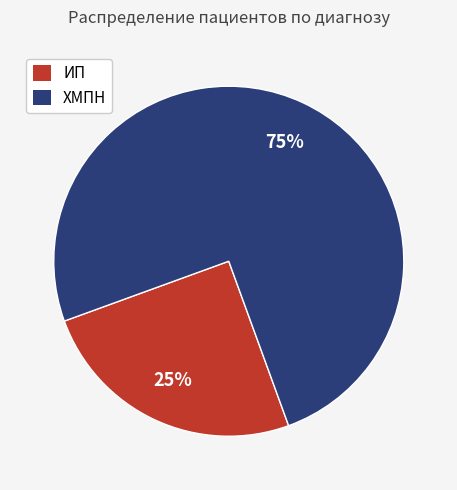

Does any single category account for the majority?

Yes